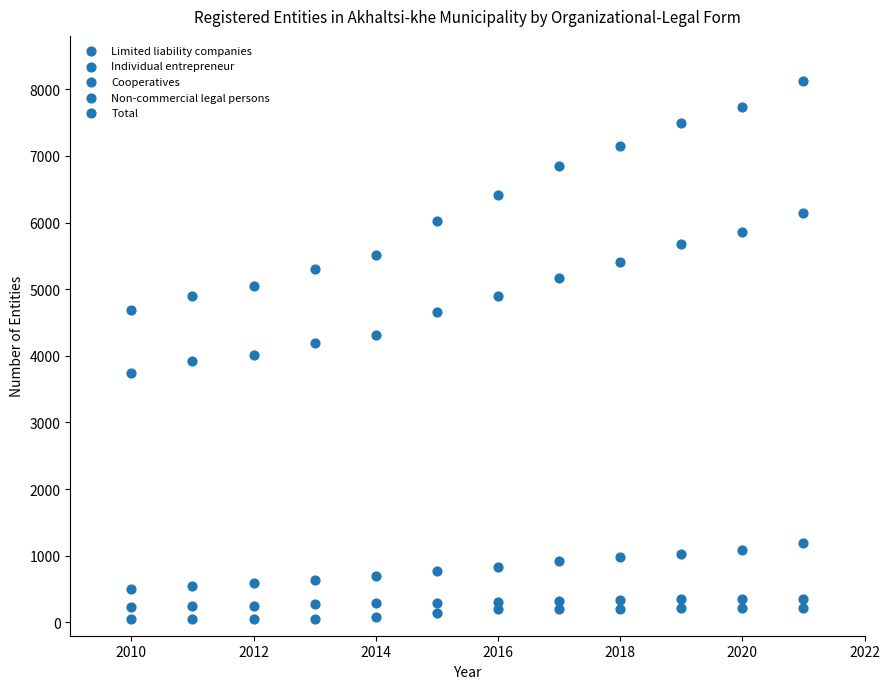

How many points are shown in the scatter plot?

60